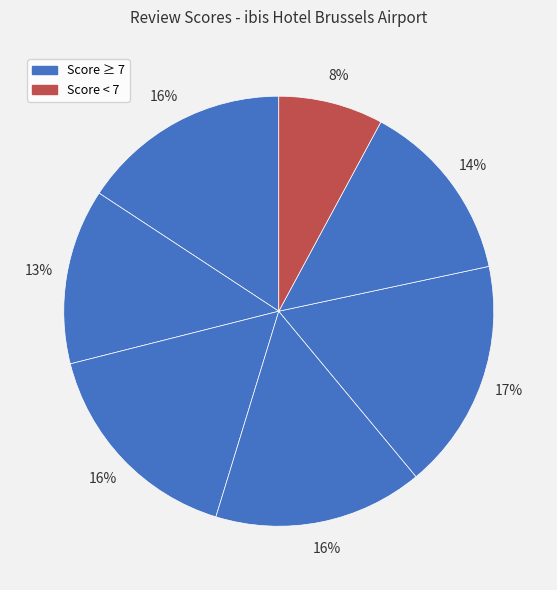

How many segments does this pie chart have?

7